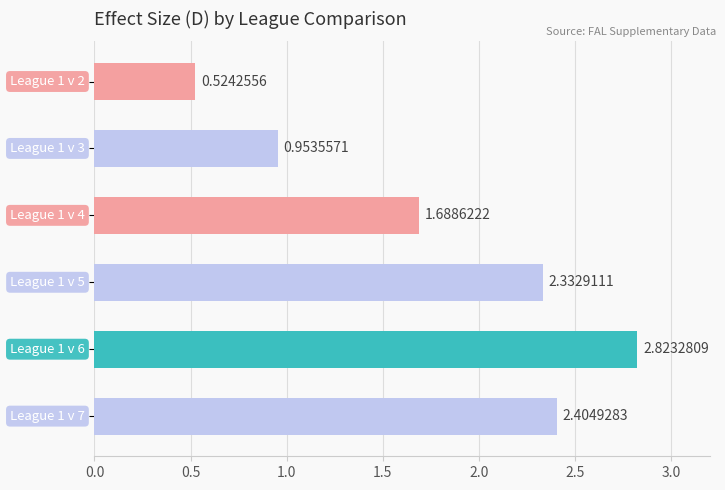

What is the sum of all values?

10.7